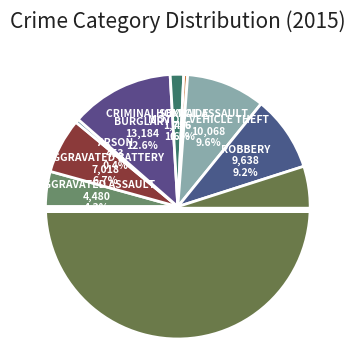

How many segments does this pie chart have?

9